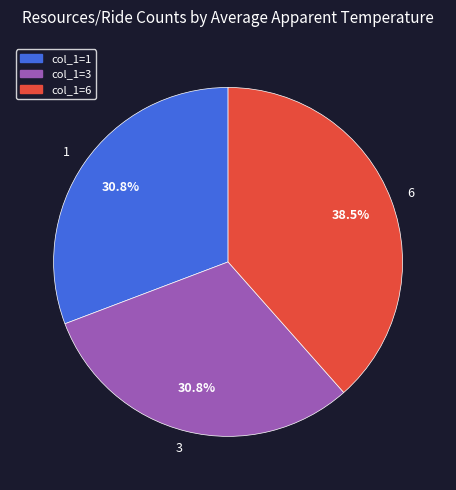

Which slice is the largest?

6